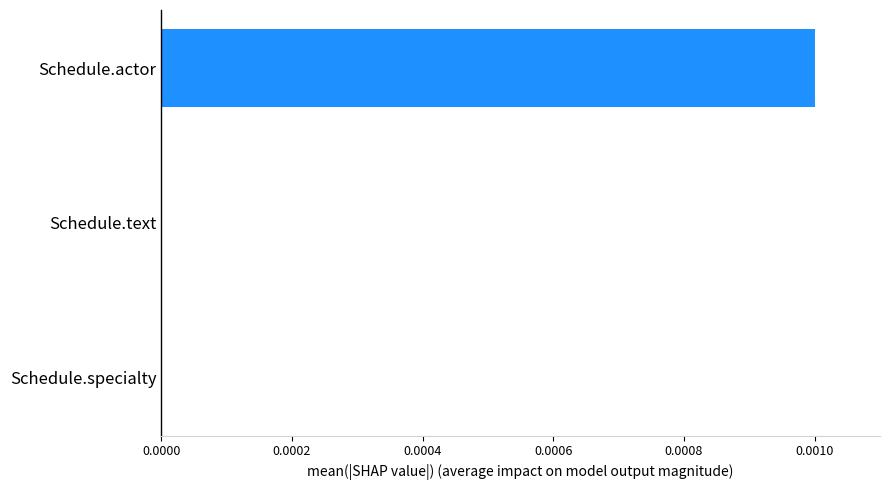

Is it true that the value at Schedule.specialty is 0.0?

True